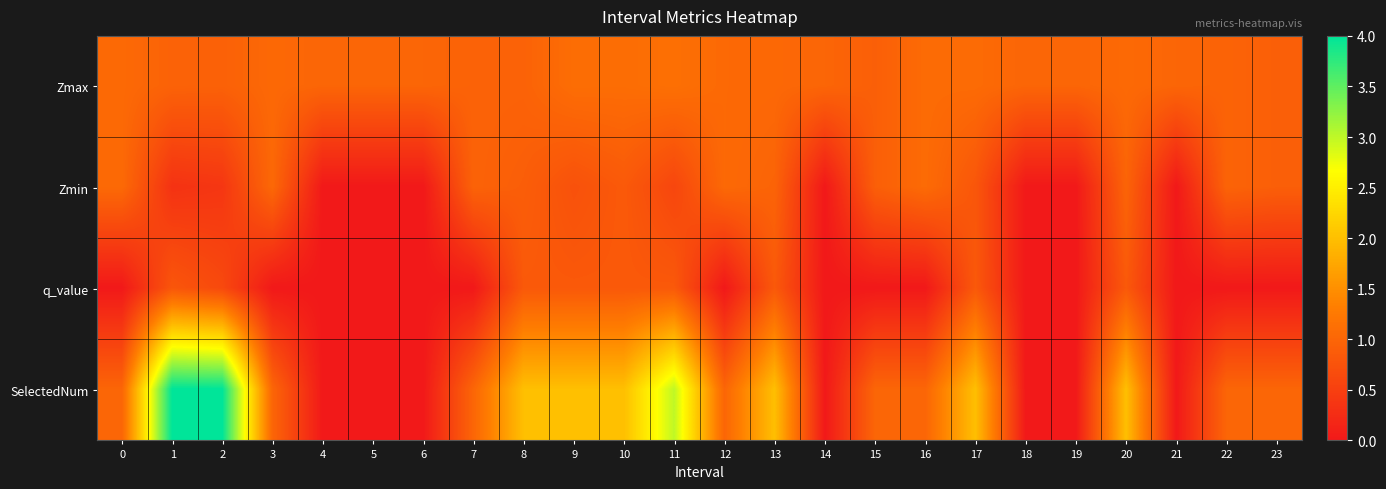

Reading left to right, list all the values displayed in this chart.

Zmax: 0=1.1	1=1.0	2=0.9	3=1.0	4=1.0	5=1.0	6=1.0	7=1.0	8=1.0	9=1.1	10=1.1	11=1.1	12=1.0	13=1.0	14=1.0	15=0.9	16=1.1	17=1.1	18=1.0	19=1.0	20=1.1	21=1.0	22=1.0	23=0.9
Zmin: 0=1.1	1=0.3	2=0.4	3=1.0	4=0.0	5=0.0	6=0.0	7=1.0	8=0.9	9=0.7	10=0.8	11=0.6	12=1.0	13=1.0	14=0.0	15=0.9	16=1.1	17=0.8	18=0.0	19=0.0	20=1.0	21=0.0	22=1.0	23=0.9
q_value: 0=0.0	1=0.8	2=0.6	3=0.0	4=0.0	5=0.0	6=0.0	7=0.0	8=0.8	9=0.8	10=0.8	11=0.8	12=0.0	13=0.8	14=0.0	15=0.0	16=0.0	17=0.8	18=0.0	19=0.0	20=0.8	21=0.0	22=0.0	23=0.0
SelectedNum: 0=1.0	1=4.0	2=4.0	3=1.0	4=0.0	5=0.0	6=0.0	7=1.0	8=2.0	9=2.0	10=2.0	11=3.0	12=1.0	13=2.0	14=0.0	15=1.0	16=1.0	17=2.0	18=0.0	19=0.0	20=2.0	21=0.0	22=1.0	23=1.0